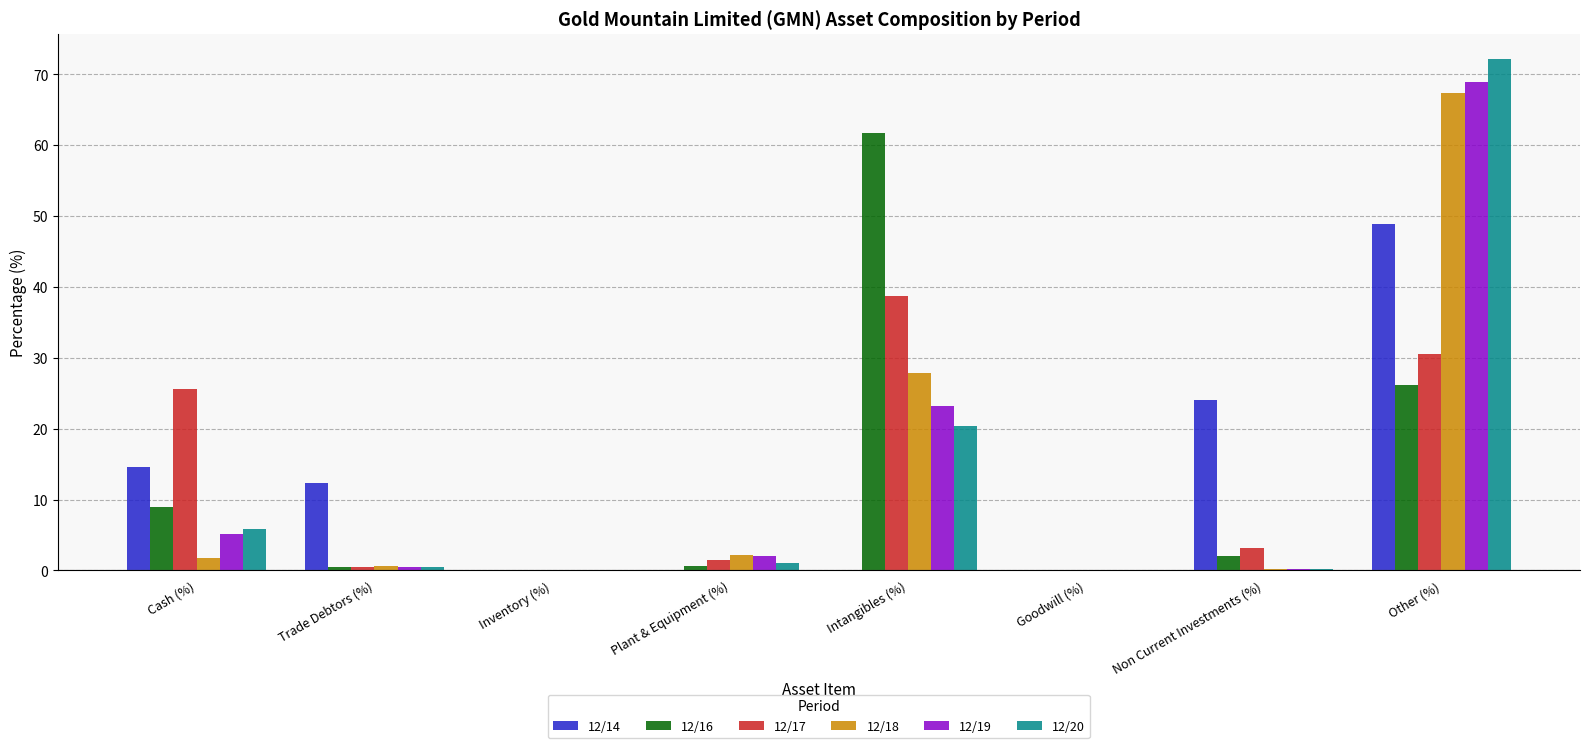

What is the greatest value displayed?

72.1